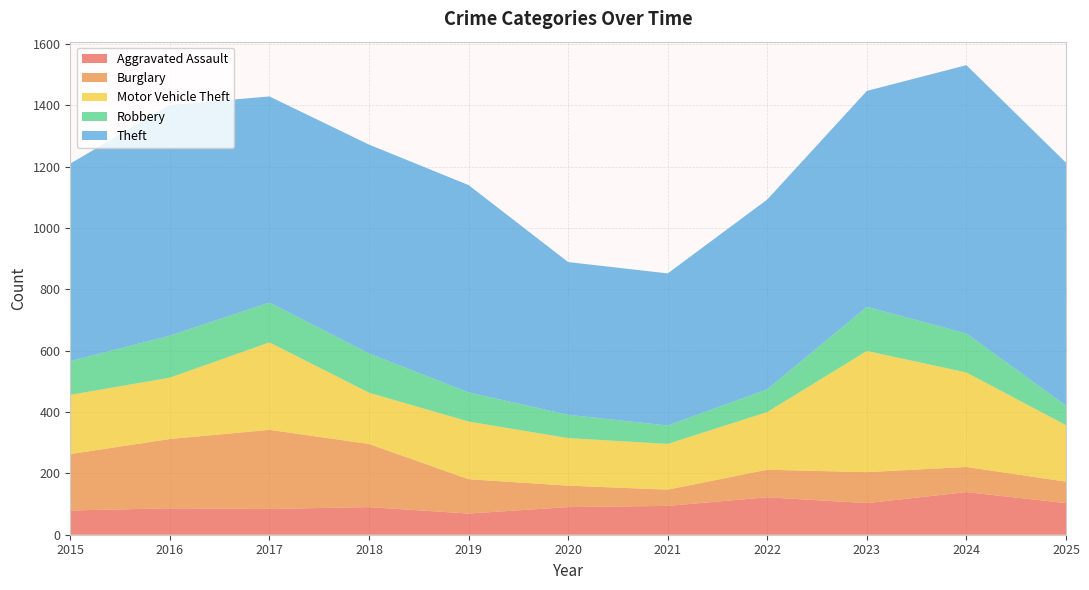

Reading right to left, transcribe all the data shown in this chart.

Aggravated Assault: 2025=103	2024=139	2023=103	2022=122	2021=94	2020=90	2019=69	2018=90	2017=84	2016=86	2015=79
Burglary: 2025=70	2024=82	2023=101	2022=90	2021=53	2020=70	2019=112	2018=206	2017=258	2016=226	2015=184
Motor Vehicle Theft: 2025=184	2024=308	2023=395	2022=188	2021=149	2020=155	2019=188	2018=167	2017=285	2016=200	2015=193
Robbery: 2025=64	2024=127	2023=144	2022=74	2021=60	2020=76	2019=95	2018=128	2017=130	2016=137	2015=110
Theft: 2025=792	2024=875	2023=704	2022=619	2021=496	2020=498	2019=676	2018=681	2017=672	2016=752	2015=644